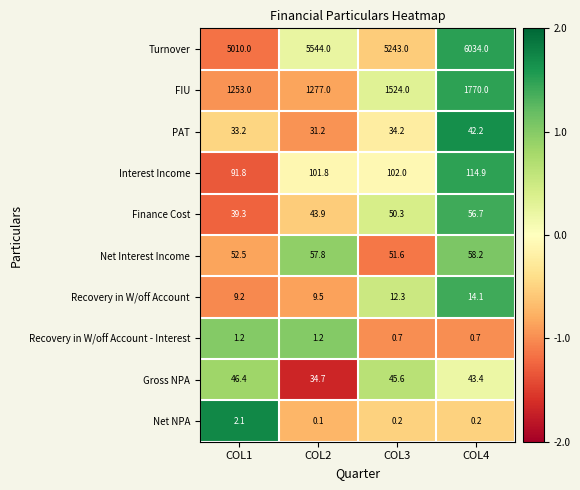

Between COL1 and COL3, which series saw the biggest shift?

FIU